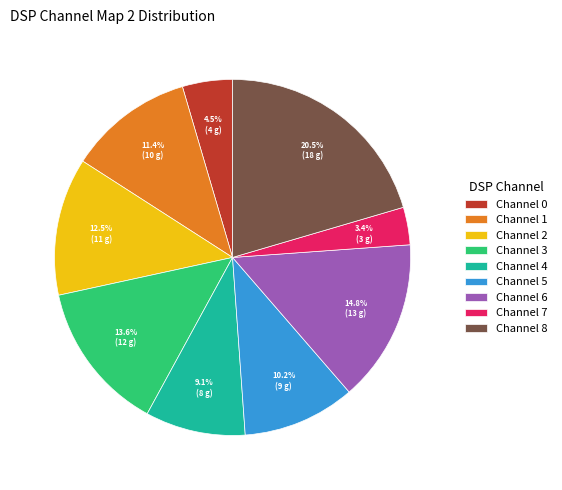

Rank the categories by value from lowest to highest.

Channel 7, Channel 0, Channel 4, Channel 5, Channel 1, Channel 2, Channel 3, Channel 6, Channel 8